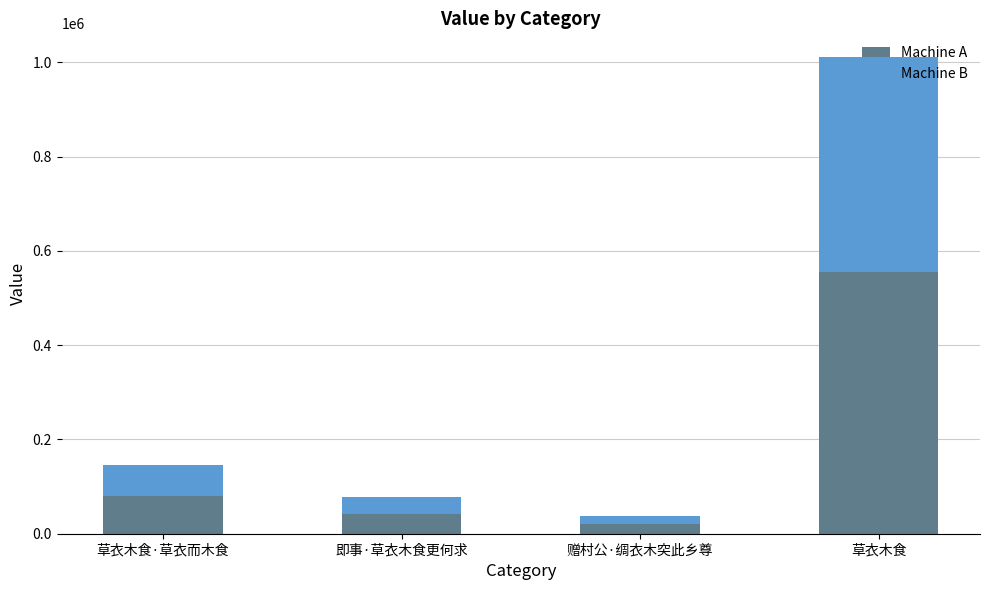

At which label does Machine A reach its peak?

草衣木食